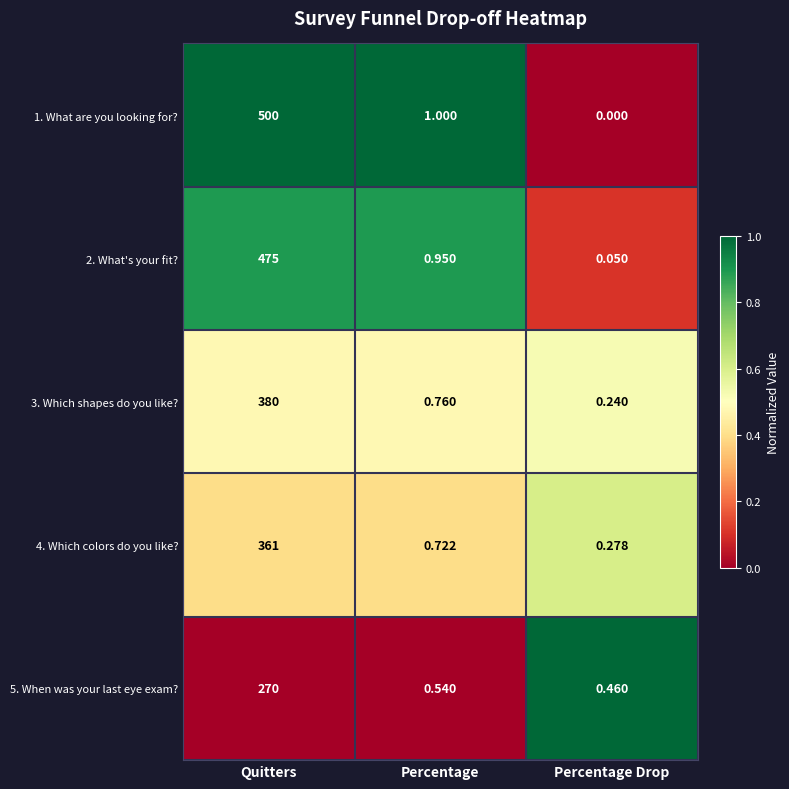

At which label is 4. Which colors do you like? closest to 180?

Percentage